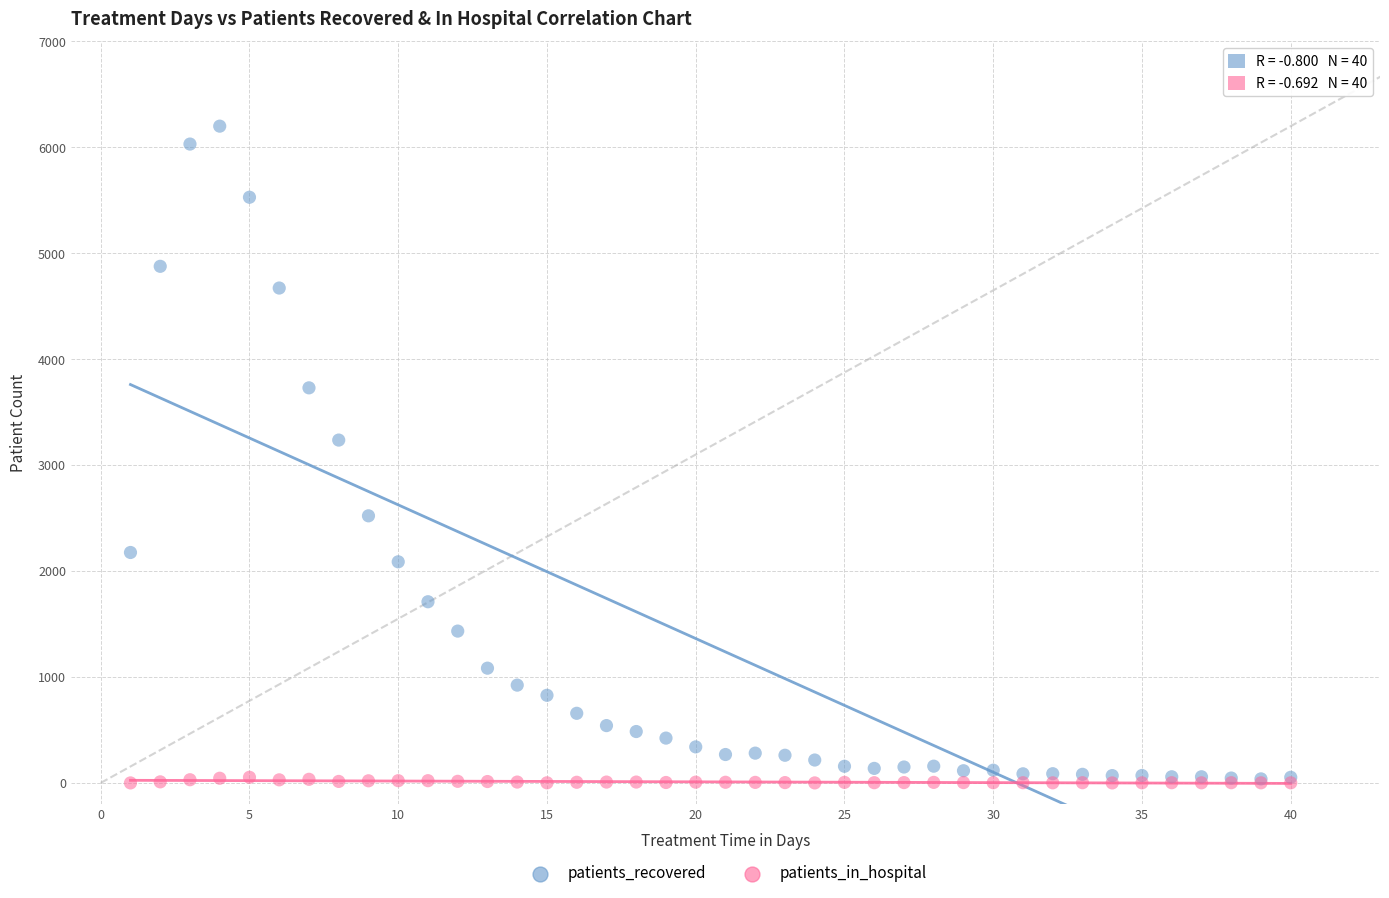

In the patients_recovered series, what Y value is closest to 3118?

3236